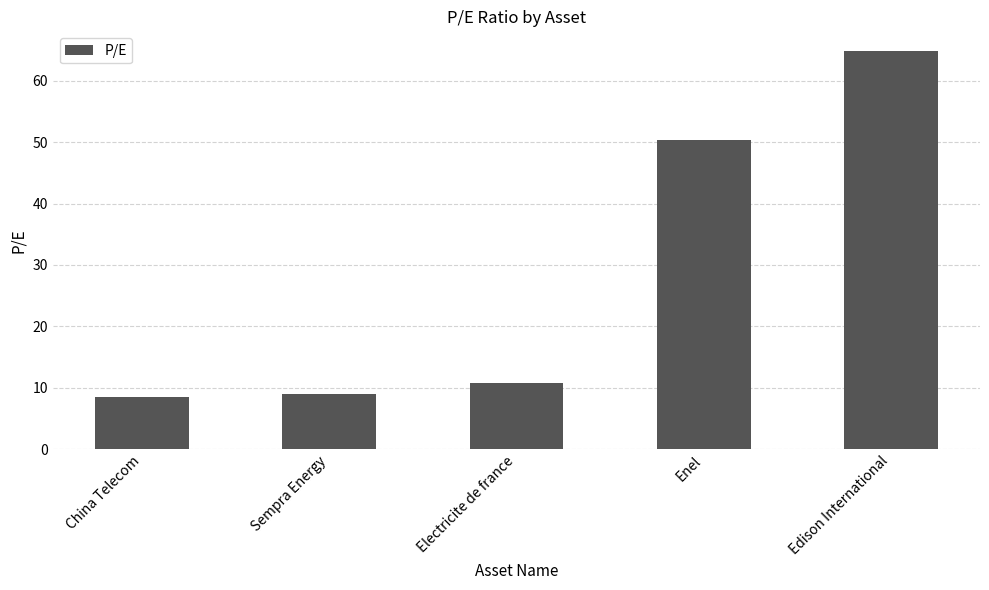

What is the difference between the maximum and second lowest values?

55.8